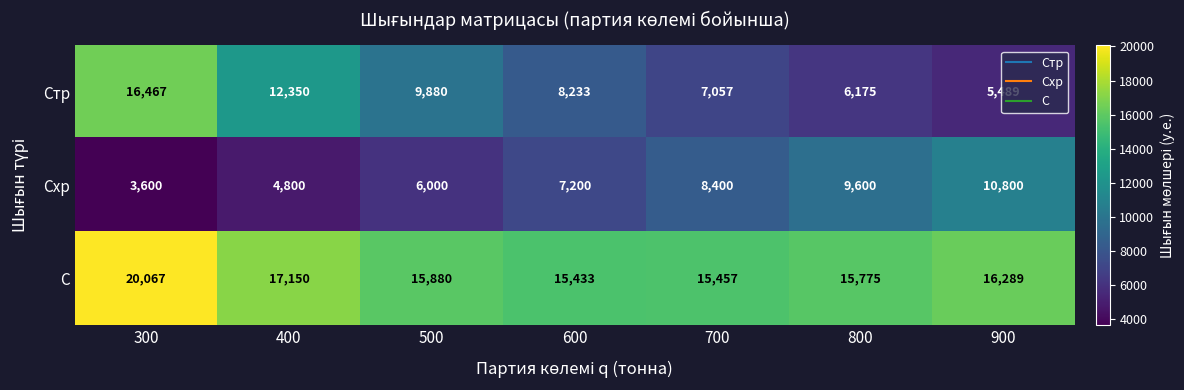

What is the spread (max minus min) of values at 900?

10800